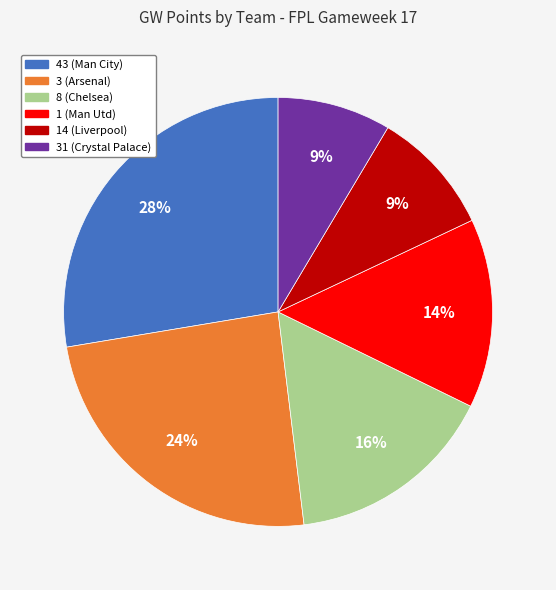

Does any single category account for the majority?

No